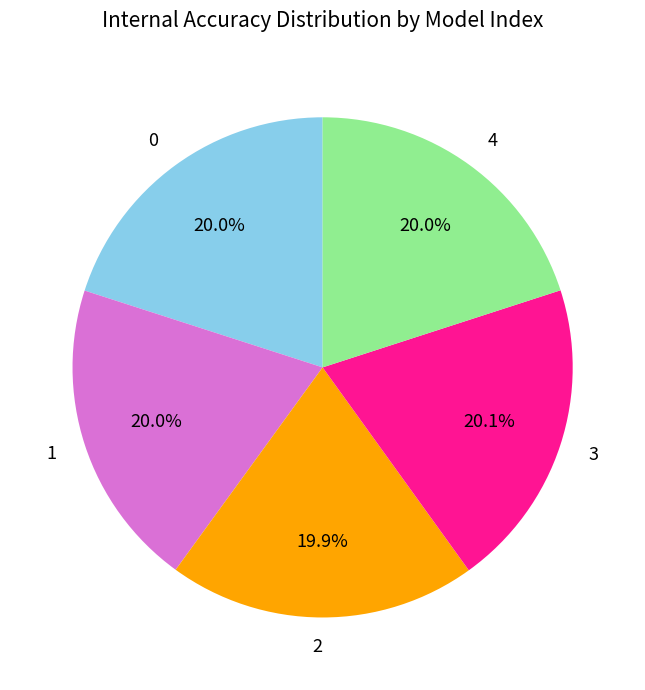

Does any single category account for the majority?

No